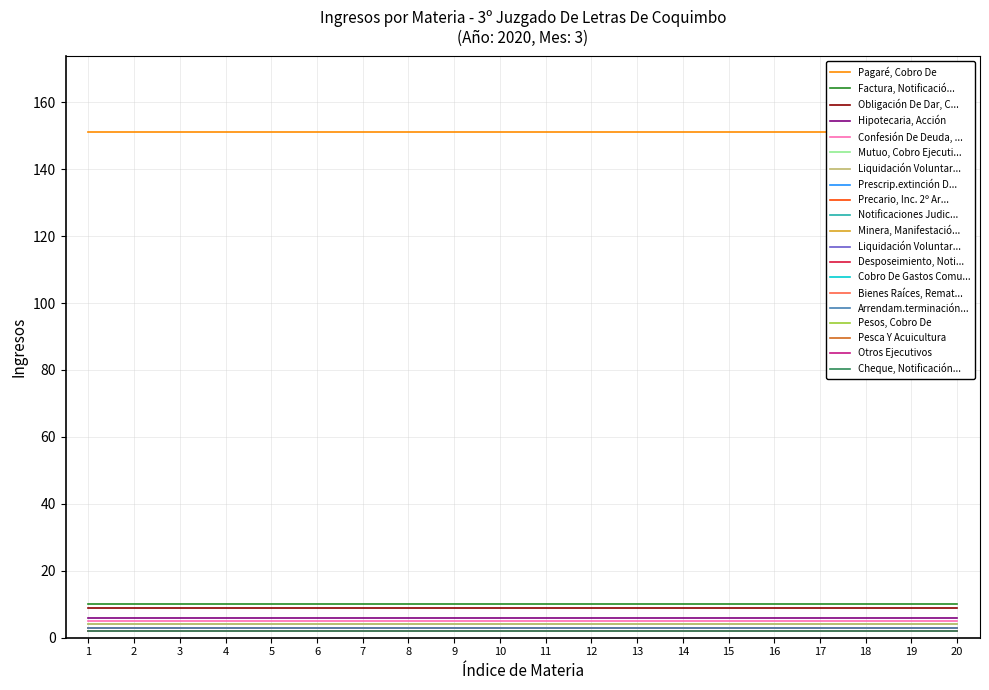

Does the chart display data point markers on the line(s)?

No